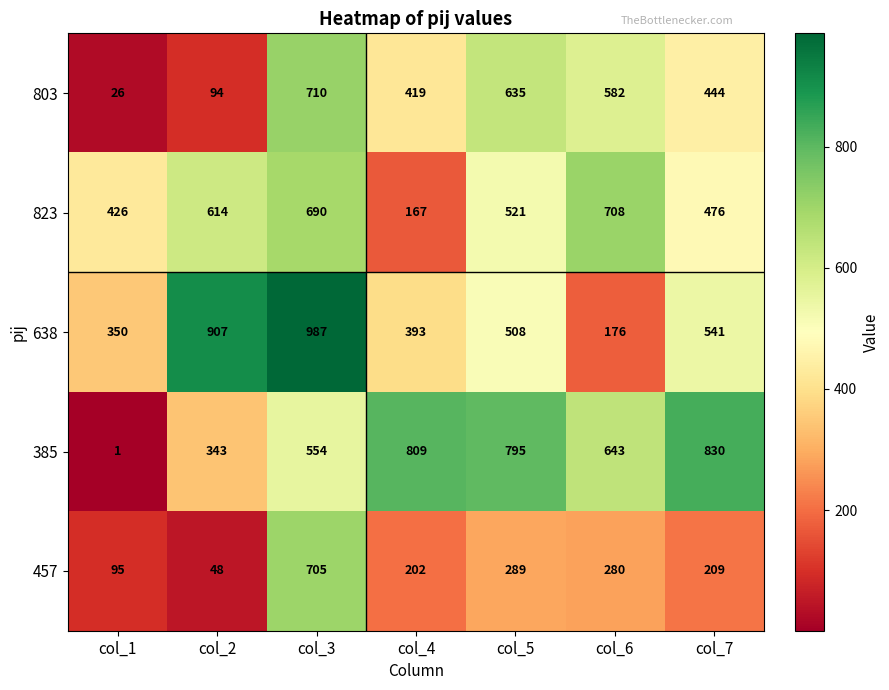

What is the total value across all series at col_4?

1990